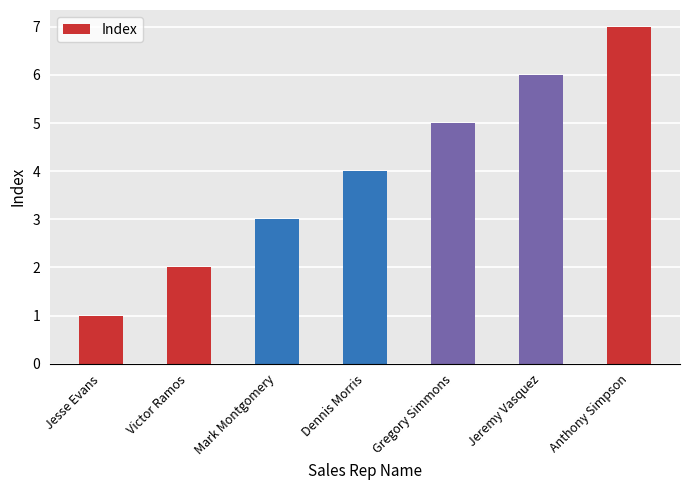

How many values are between 2 and 6?

5